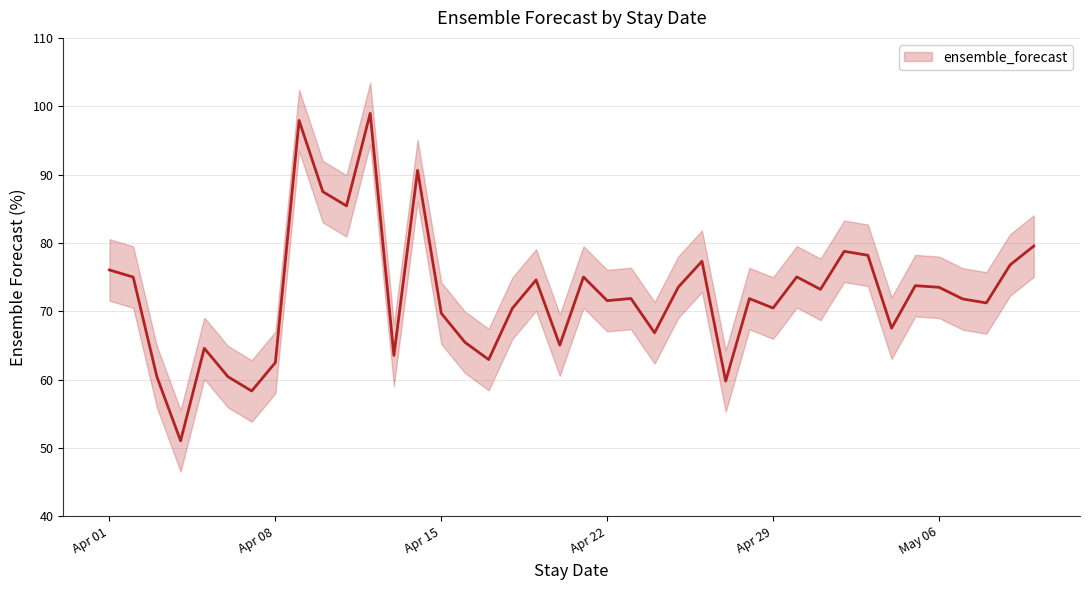

List the labels in order of value, smallest first.

2025-04-04, 2025-04-07, 2025-04-27, 2025-04-03, 2025-04-06, 2025-04-08, 2025-04-17, 2025-04-13, 2025-04-05, 2025-04-20, 2025-04-16, 2025-04-24, 2025-05-04, 2025-04-15, 2025-04-18, 2025-04-29, 2025-05-08, 2025-04-22, 2025-05-07, 2025-04-28, 2025-04-23, 2025-05-01, 2025-05-06, 2025-04-25, 2025-05-05, 2025-04-19, 2025-04-02, 2025-04-21, 2025-04-30, 2025-04-01, 2025-05-09, 2025-04-26, 2025-05-03, 2025-05-02, 2025-05-10, 2025-04-11, 2025-04-10, 2025-04-14, 2025-04-09, 2025-04-12